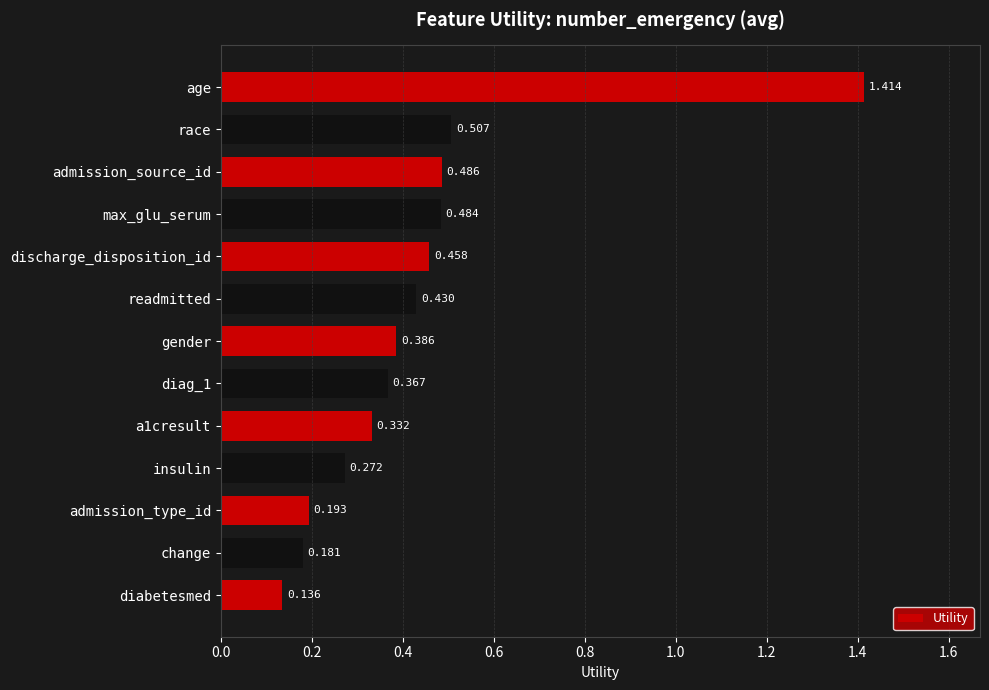

Rank the categories by value from lowest to highest.

diabetesmed, change, admission_type_id, insulin, a1cresult, diag_1, gender, readmitted, discharge_disposition_id, max_glu_serum, admission_source_id, race, age